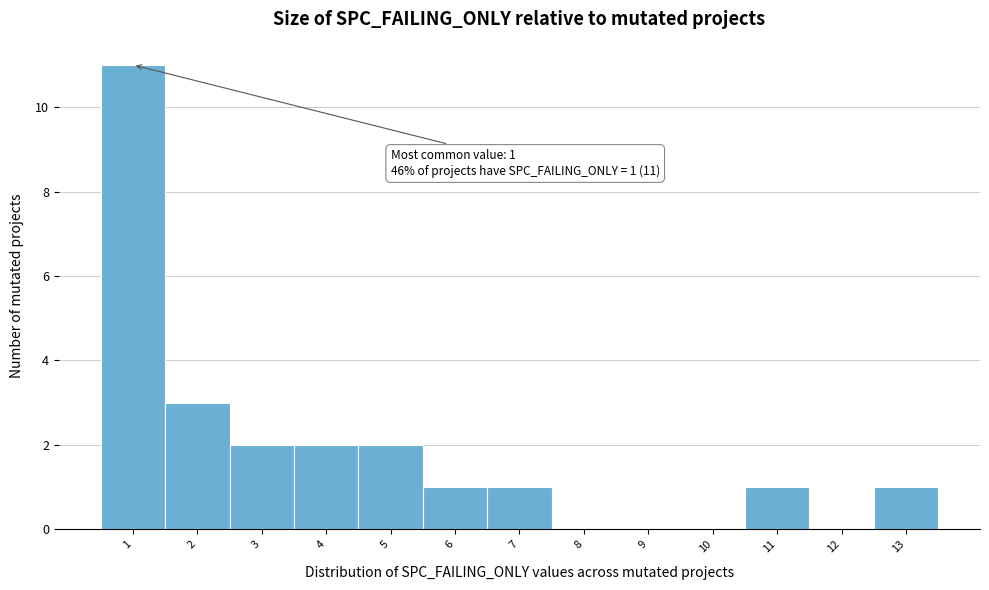

Which range on the x-axis has the tallest bar?

0.5 to 1.5